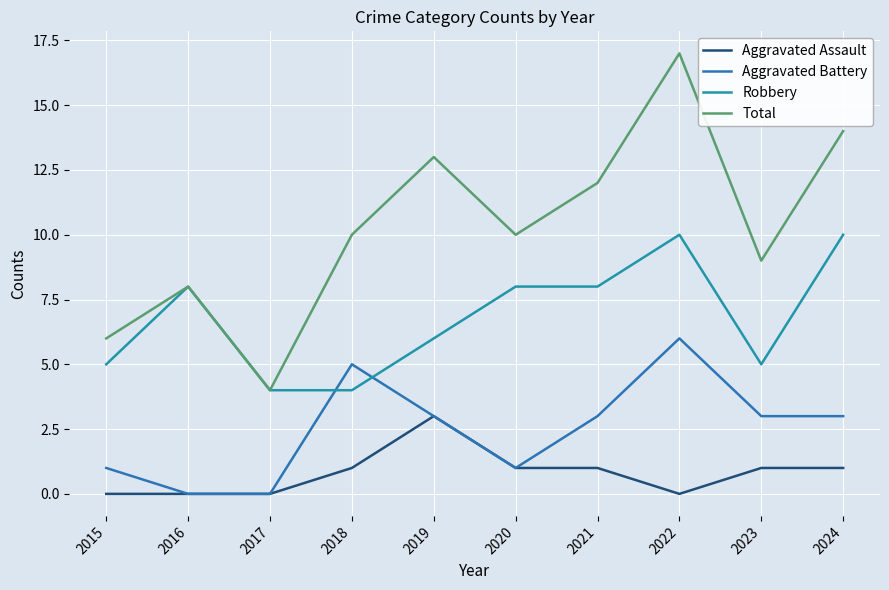

Reading left to right, transcribe all the data shown in this chart.

Aggravated Assault: 2015=0	2016=0	2017=0	2018=1	2019=3	2020=1	2021=1	2022=0	2023=1	2024=1
Aggravated Battery: 2015=1	2016=0	2017=0	2018=5	2019=3	2020=1	2021=3	2022=6	2023=3	2024=3
Robbery: 2015=5	2016=8	2017=4	2018=4	2019=6	2020=8	2021=8	2022=10	2023=5	2024=10
Total: 2015=6	2016=8	2017=4	2018=10	2019=13	2020=10	2021=12	2022=17	2023=9	2024=14